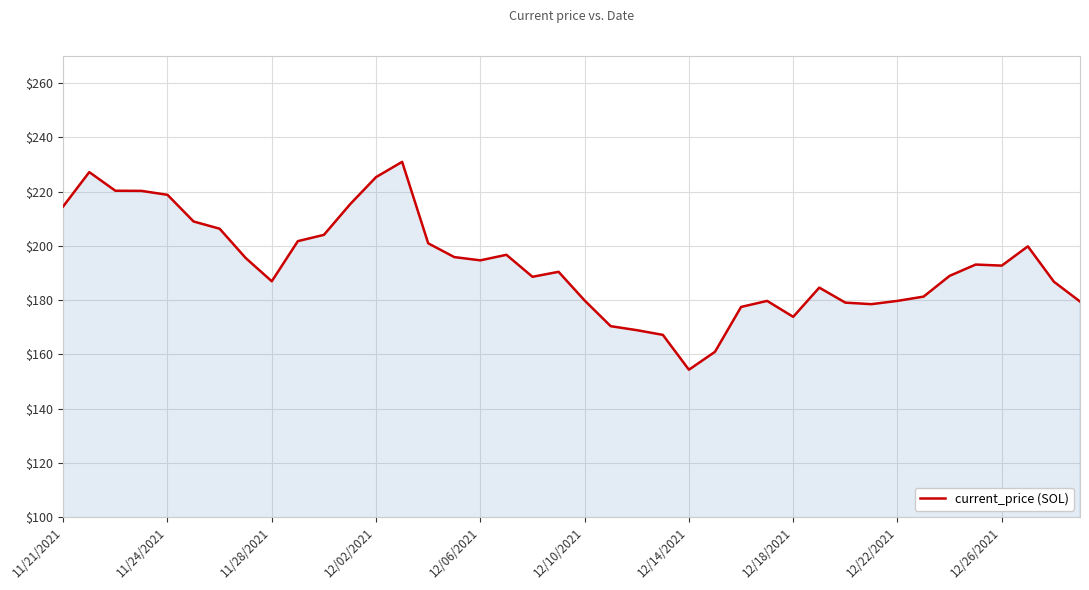

How many series are shown in this chart?

1